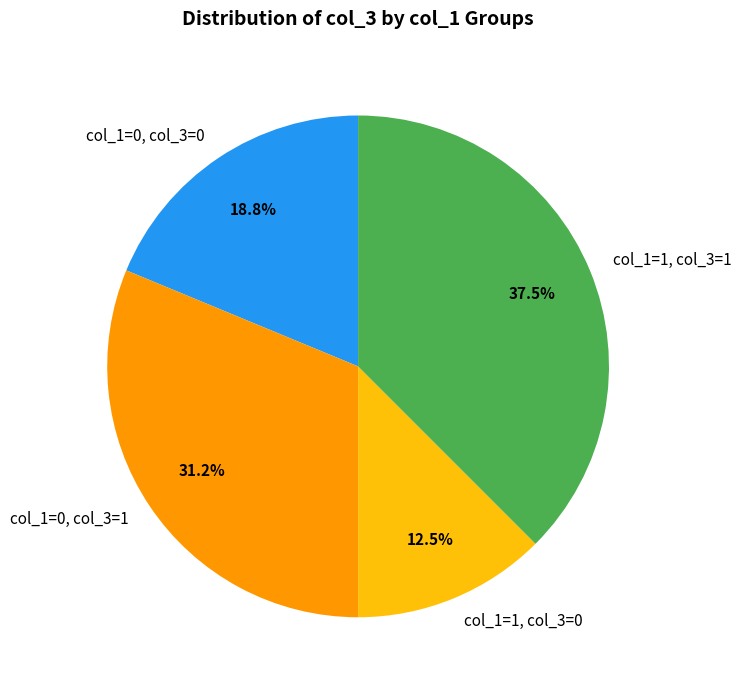

Is col_1=0, col_3=0 the majority of the pie?

No